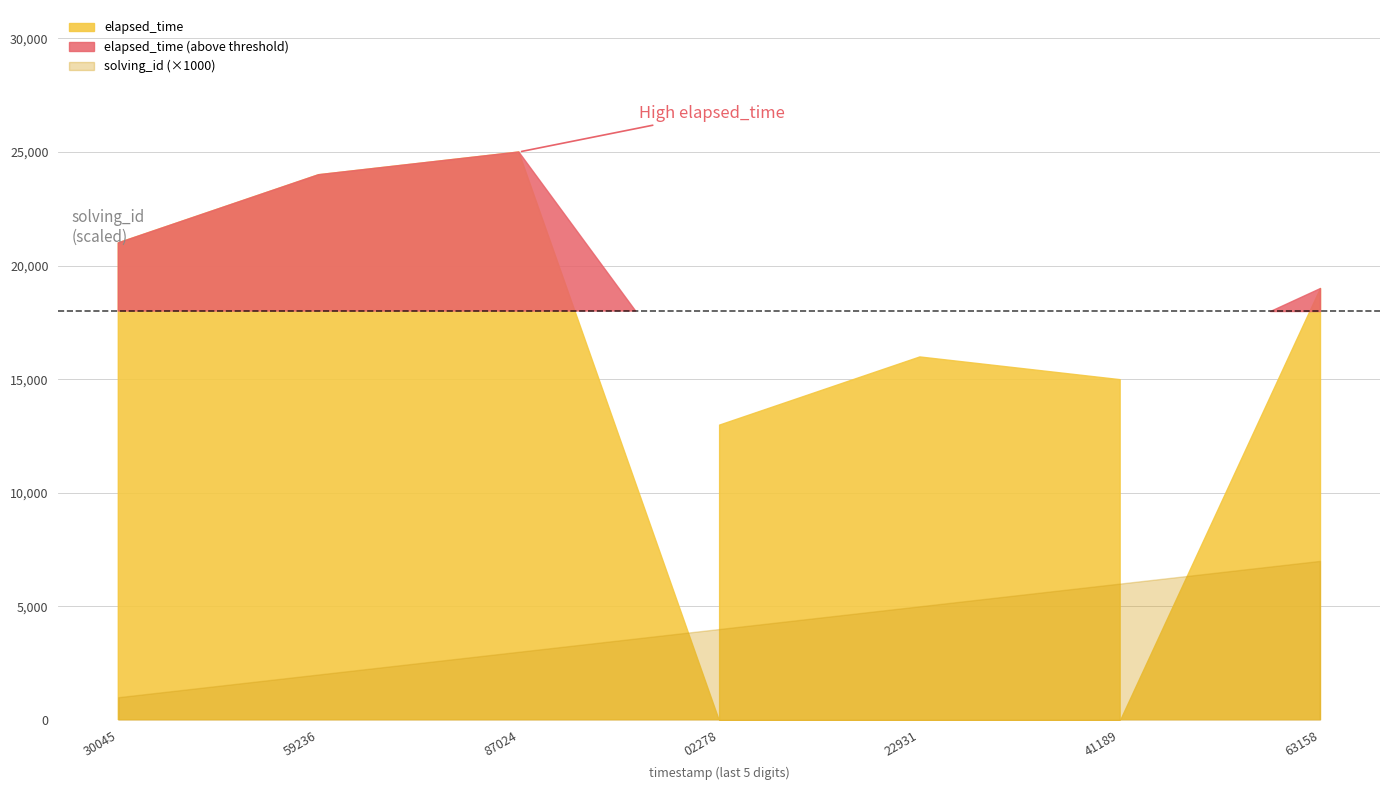

How many solving_id values are between 2 and 6?

5